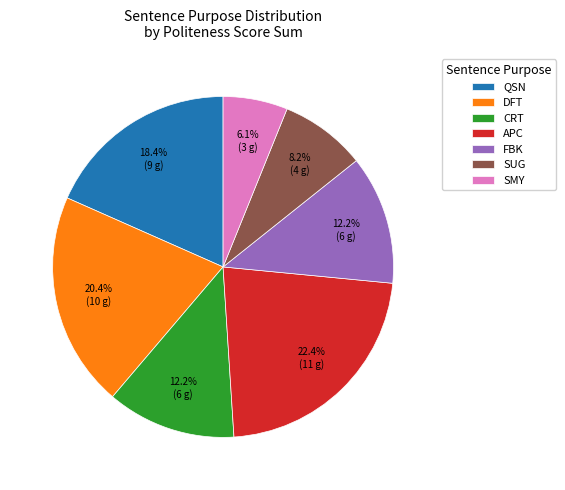

Do QSN and DFT together represent more than half of the pie?

No